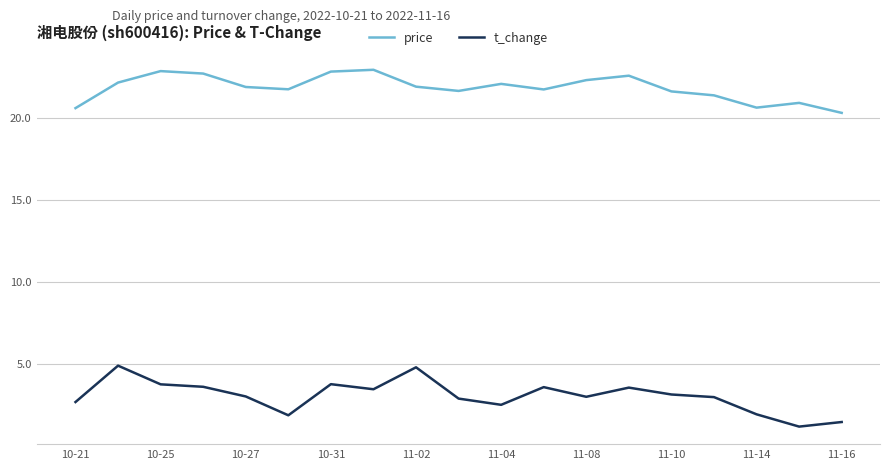

True or false: price and t_change cross at least once.

False